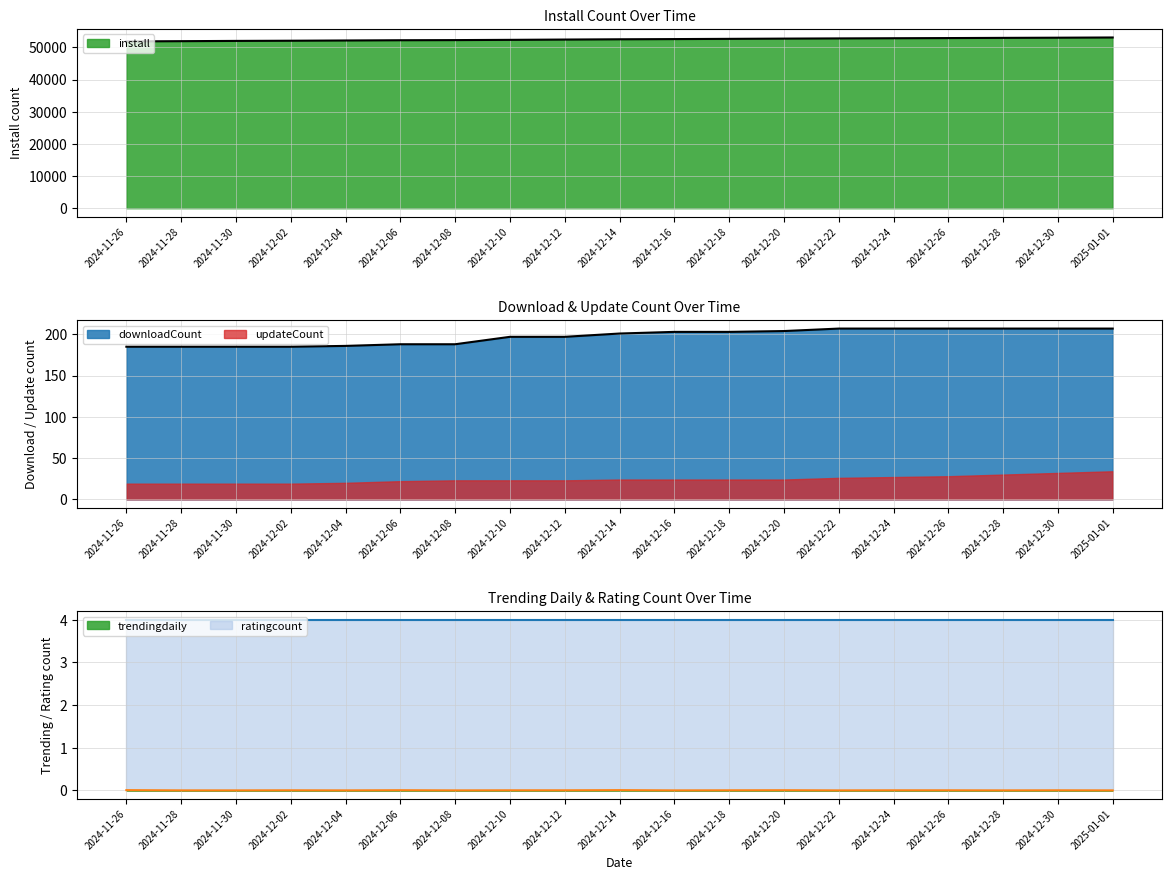

How many lines are shown in the chart?

3